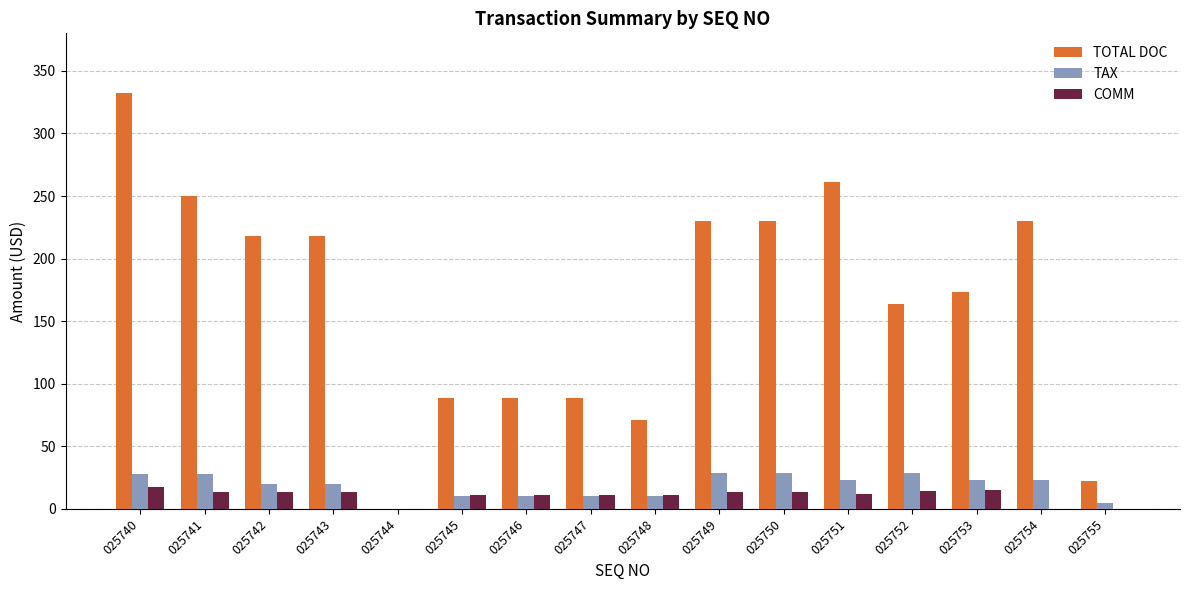

What is the maximum value shown in the chart?

332.5